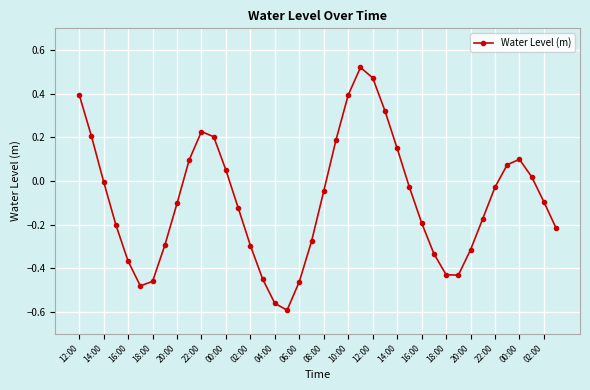

How many series are shown in this chart?

1